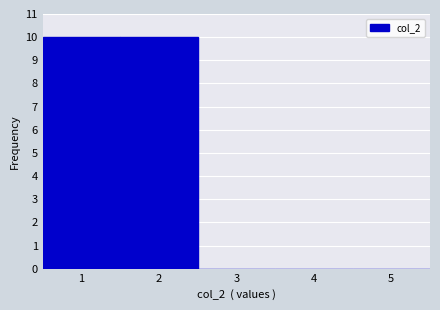

Reading left to right, what are all the values shown in this chart?

1=10	2=10	3=0	4=0	5=0